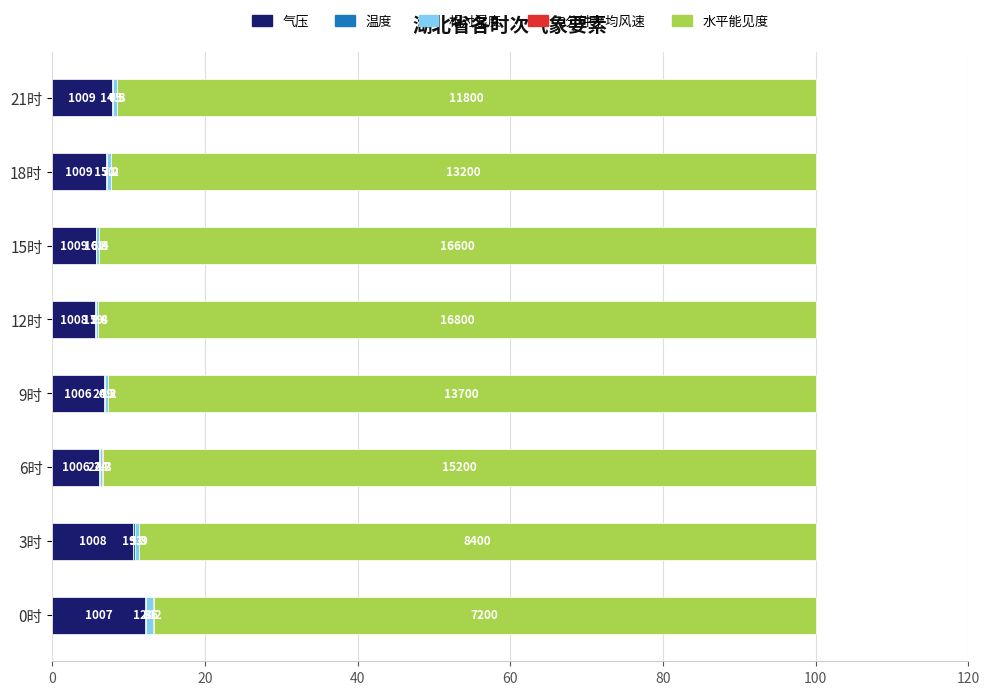

What is the highest value of the 气压 series?

12.1